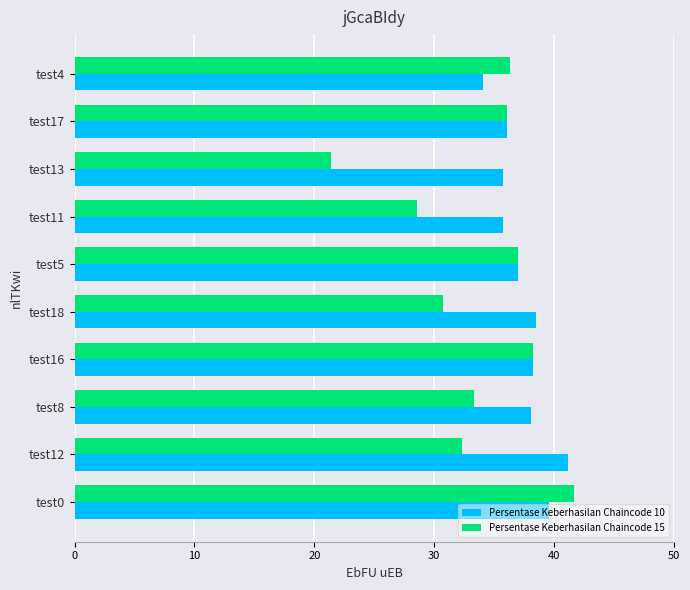

What is the lowest value of the Persentase Keberhasilan Chaincode 10 series?

34.1